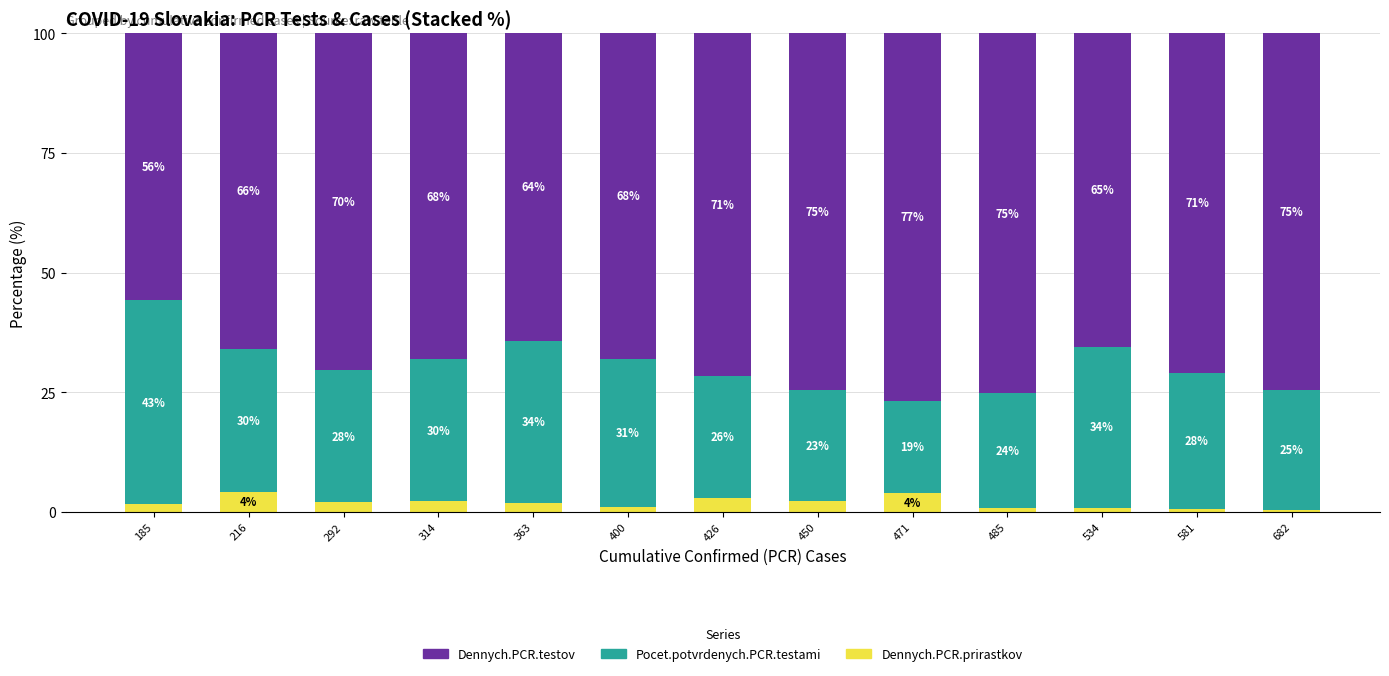

At which label does Dennych.PCR.prirastkov reach its minimum?

682